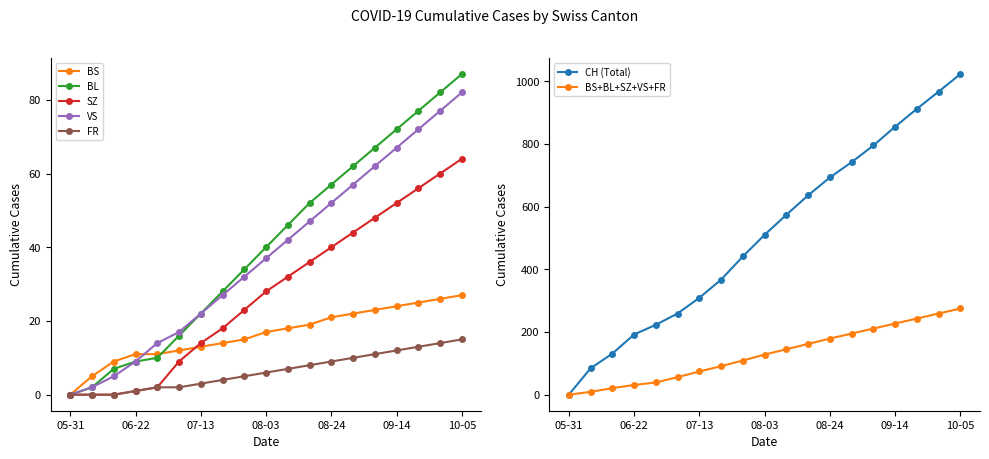

True or false: BS has a value of 4 at 06-22.

False